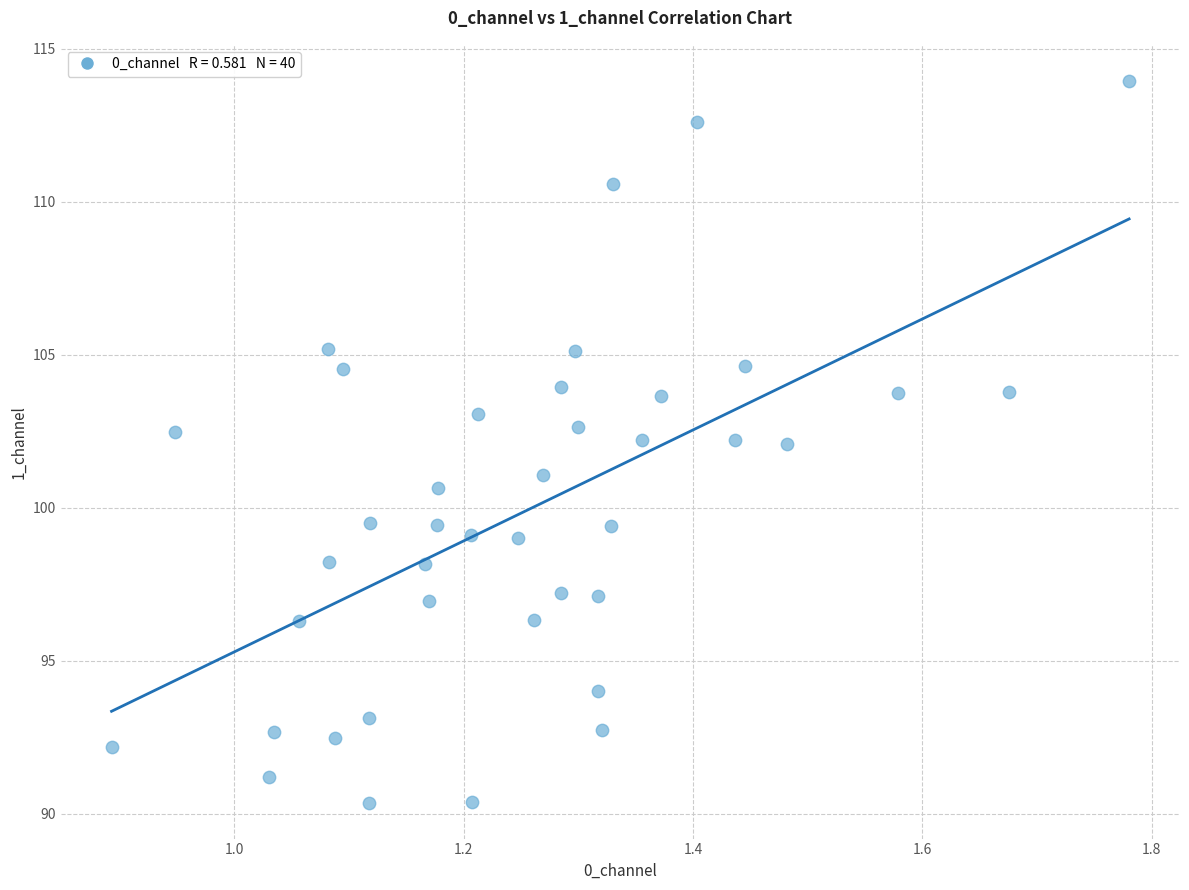

What is the range of X values (max minus min)?

0.9